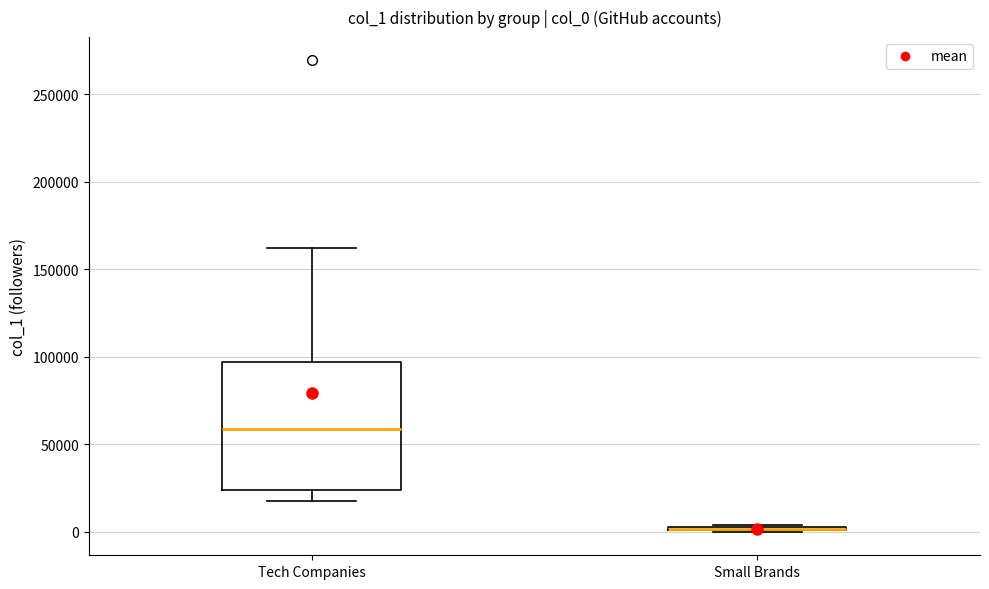

Which box is the tallest, from its lower edge to its upper edge?

Tech Companies